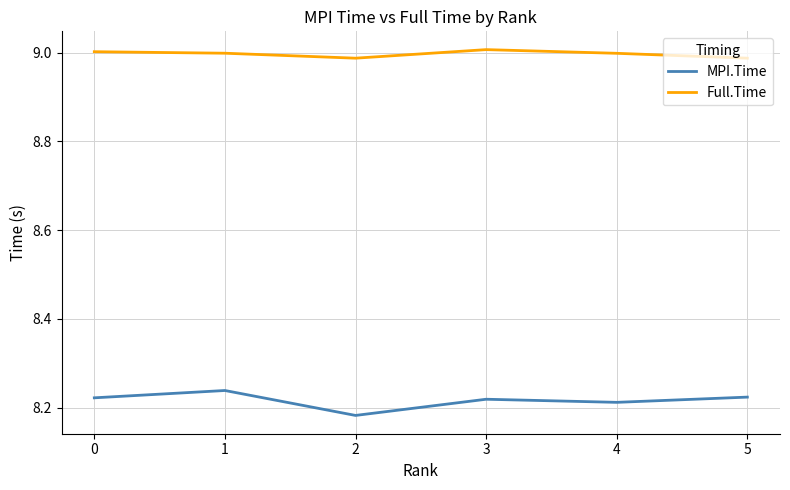

Where is MPI.Time nearest to the value 8?

2